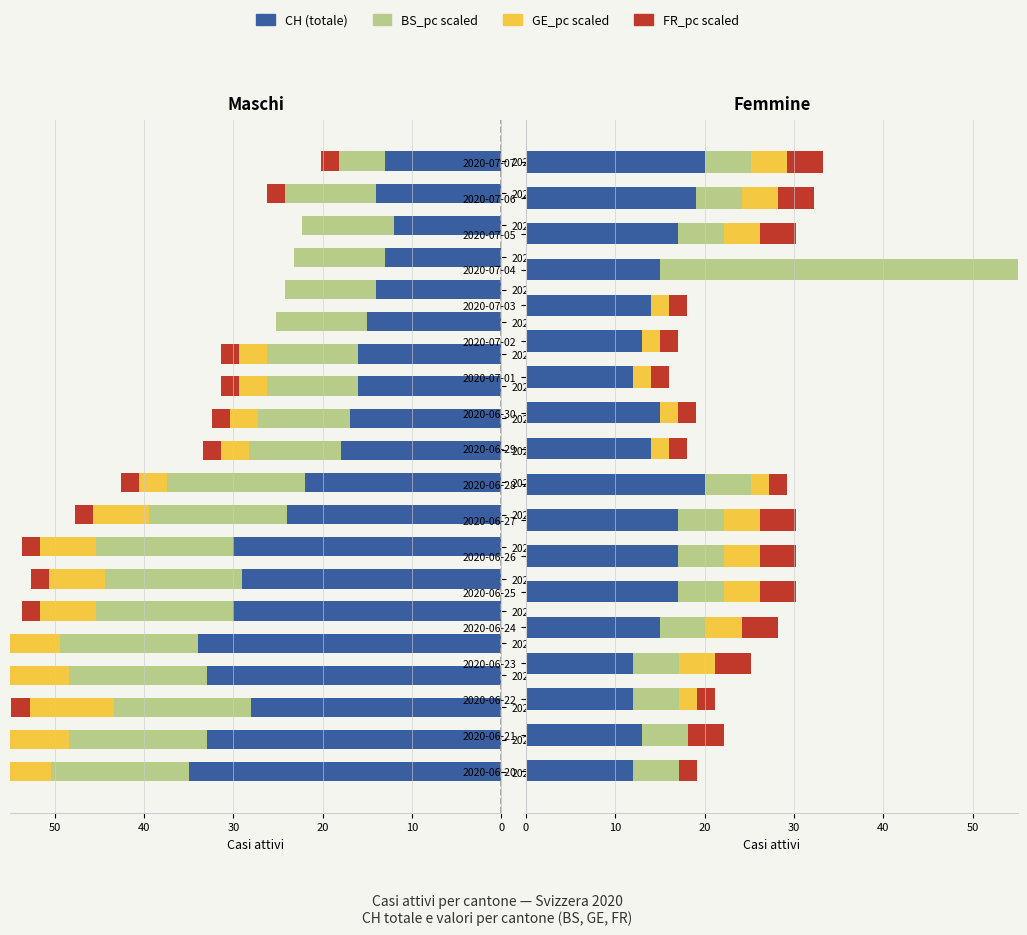

What is the difference between the highest and lowest values at 2020-06-29?

14.0